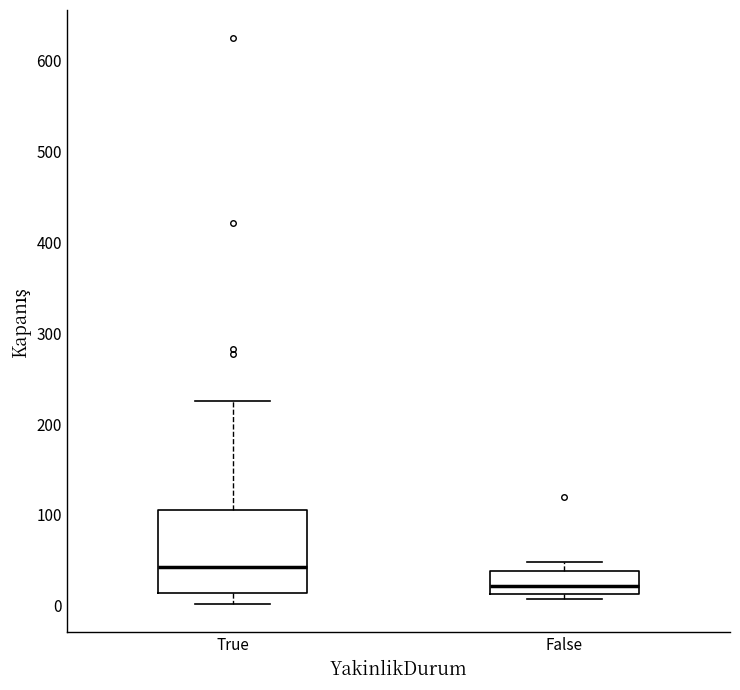

Where does the upper whisker of the box for False end on the y-axis? The values are not printed on the chart, so give them approximately, as read against the axis.

50